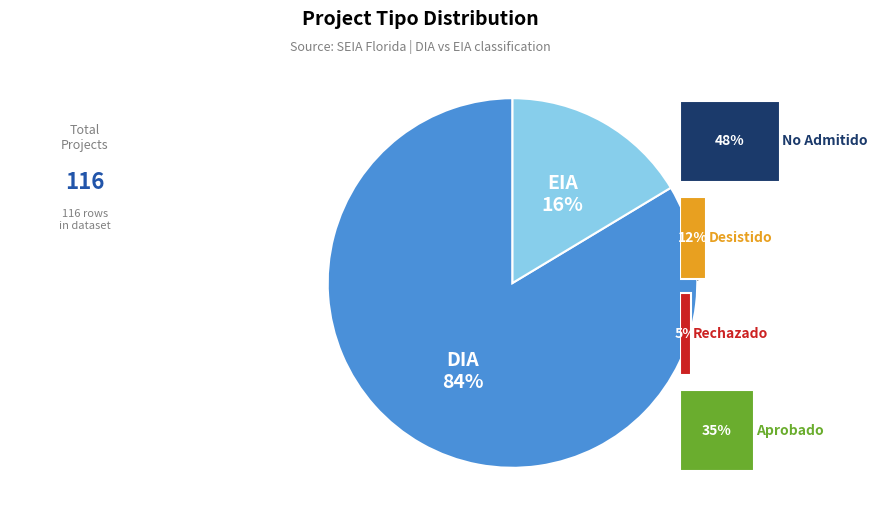

True or false: DIA accounts for 73% of the total.

False